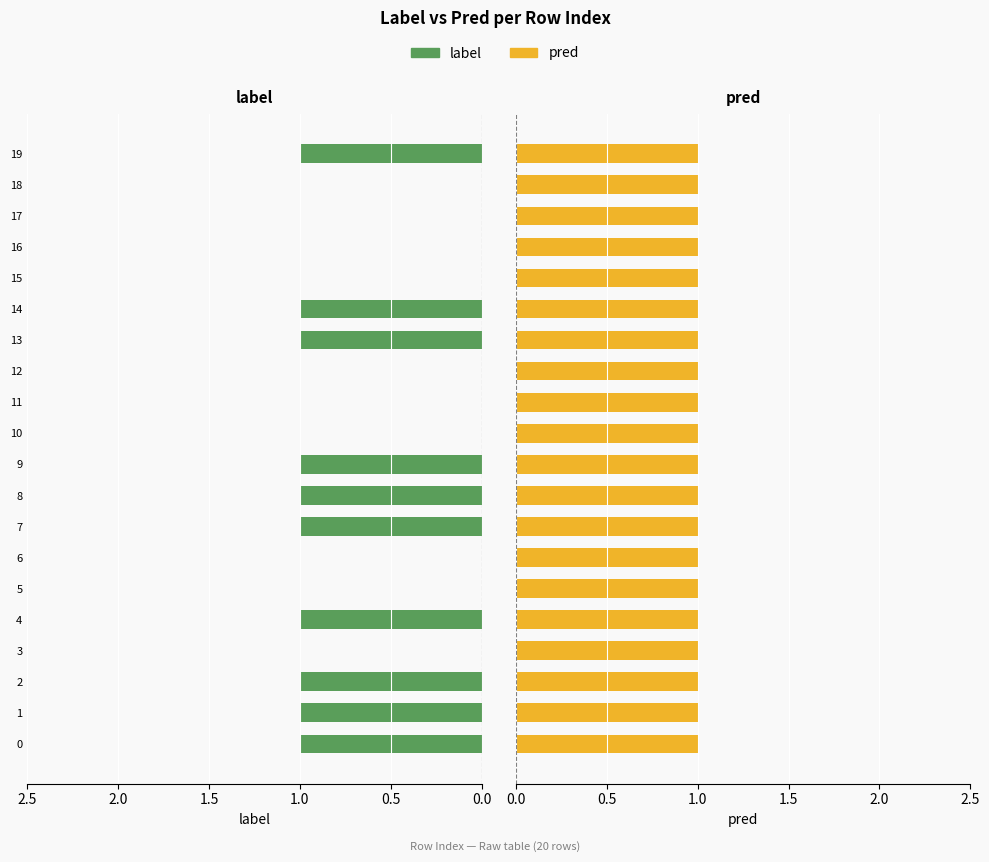

What is the greatest value displayed?

1.0